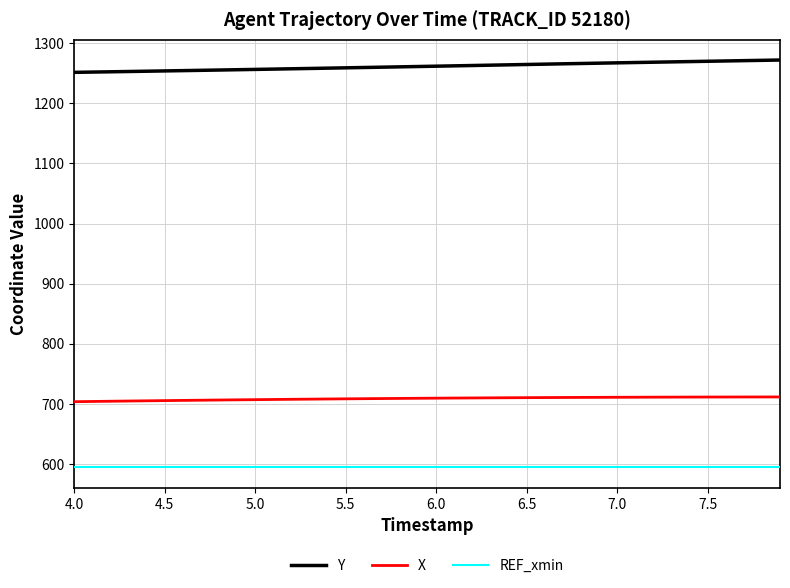

What is the difference between the maximum and minimum values in the Y series?

20.5